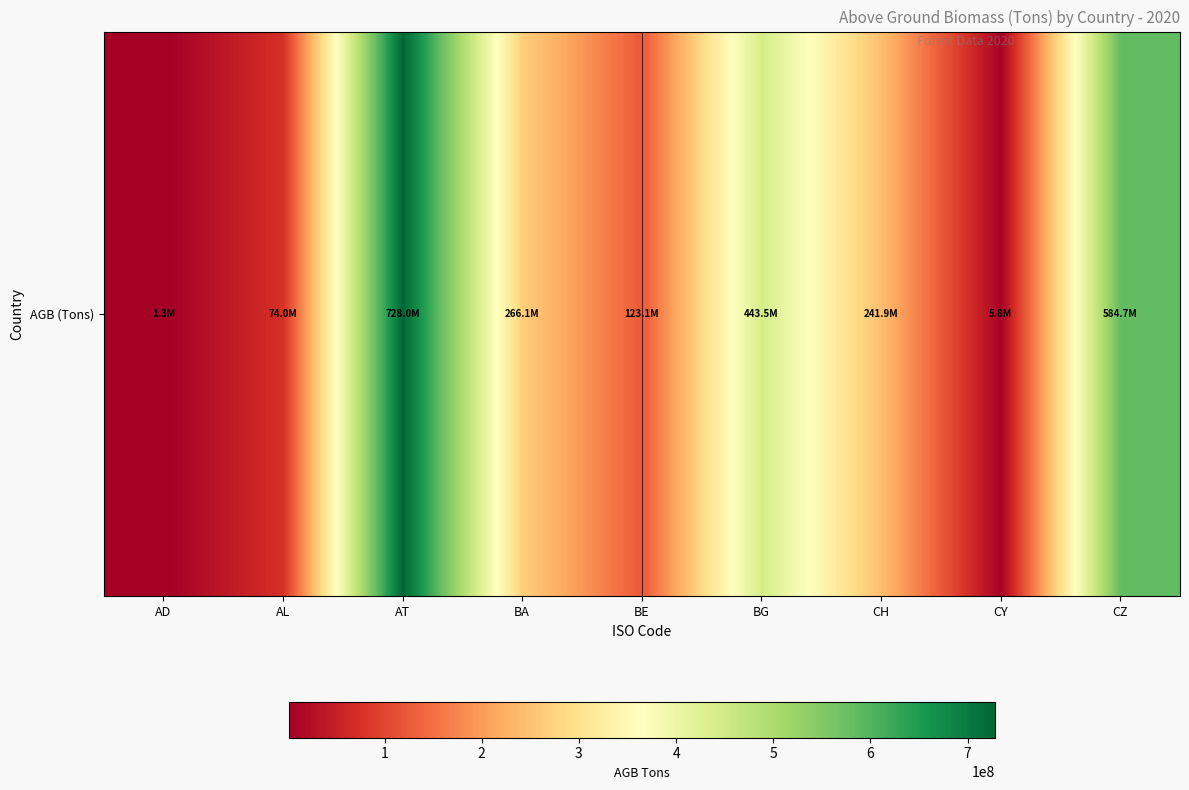

What is the average value?

274265368.2